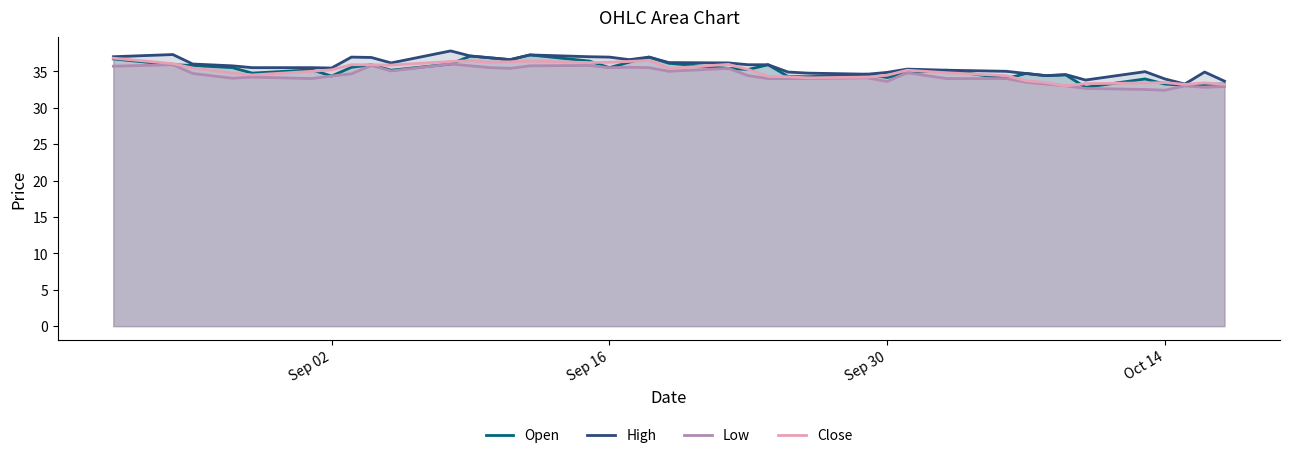

What is the highest value of the High series?

37.8